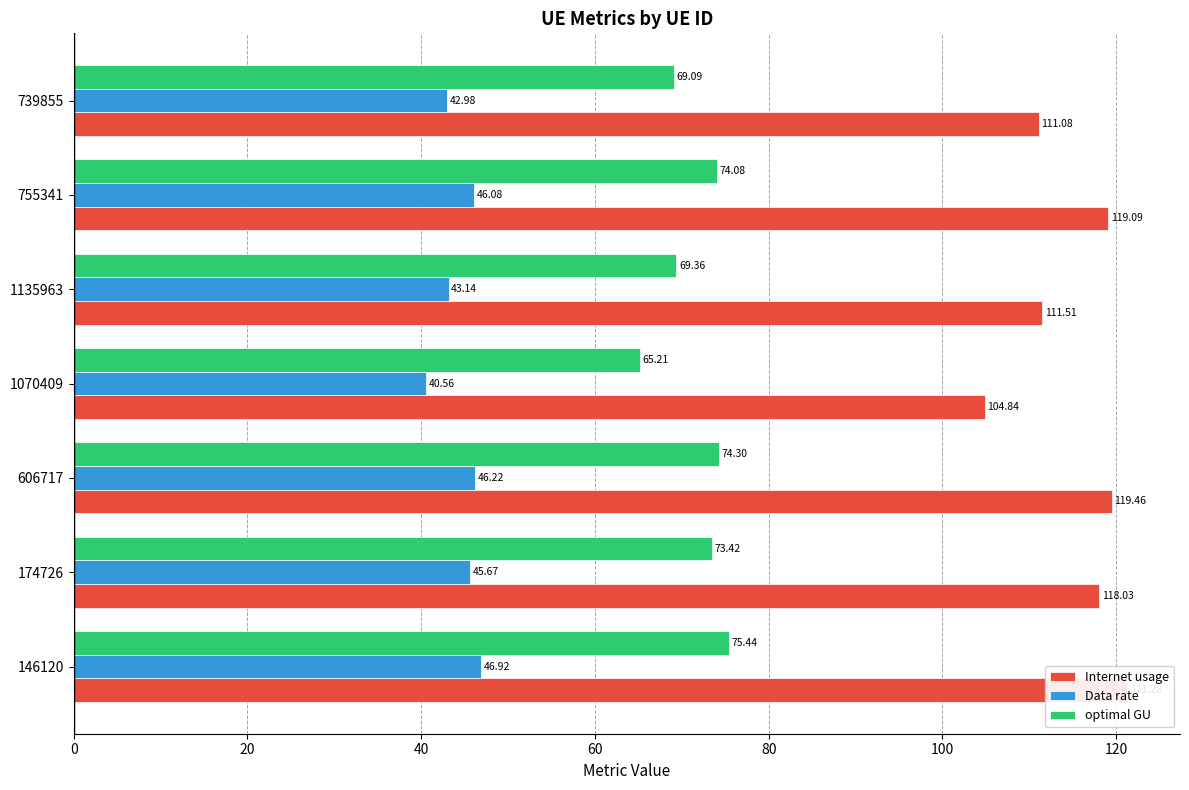

Between 755341 and 739855, which series saw the biggest shift?

Internet usage